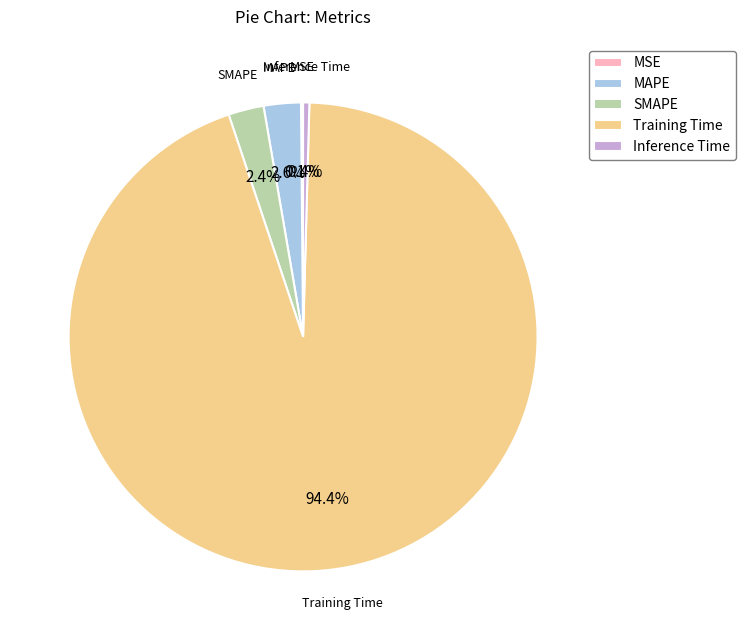

What percentage is the Training Time slice, to the nearest percent?

94%